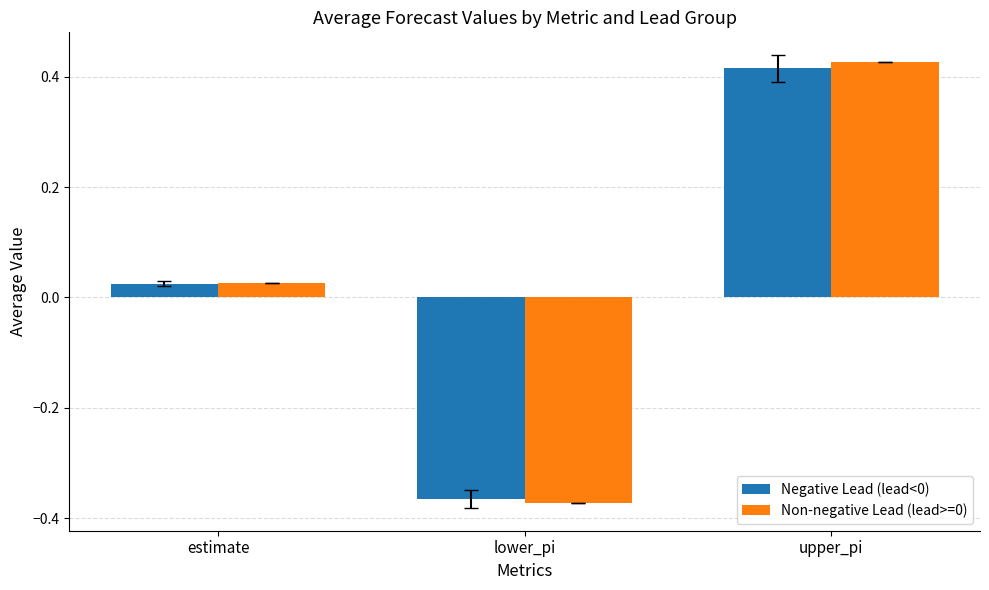

What is the total value across all series at upper_pi?

0.8